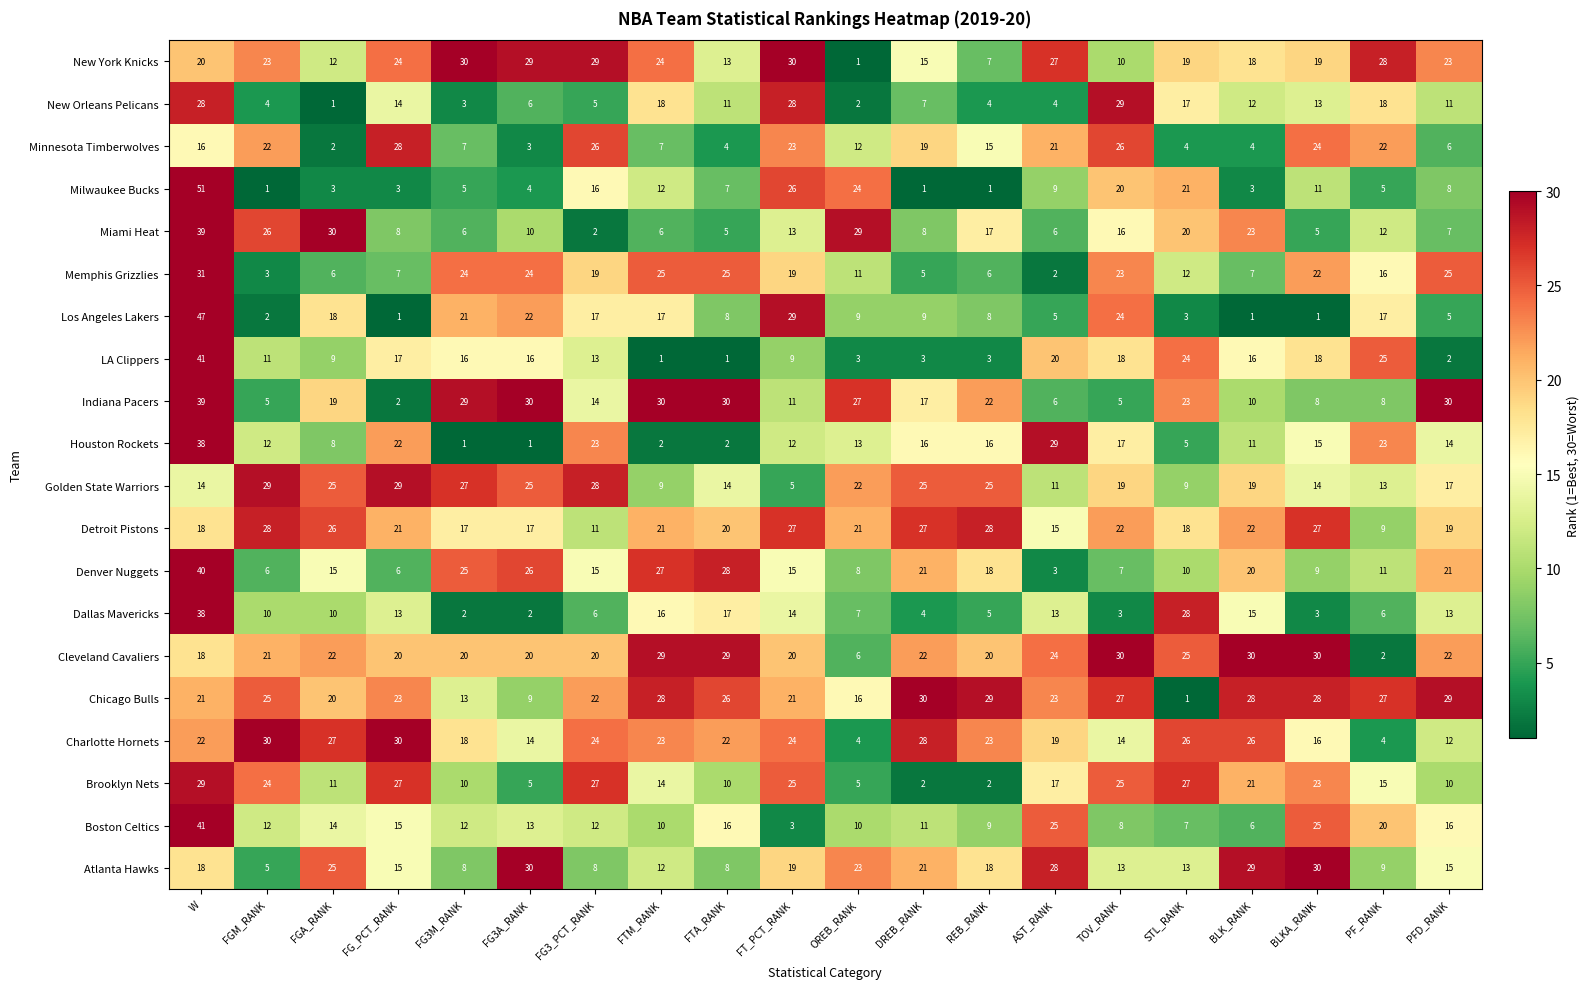

At which category is the sum across all series the highest?

W